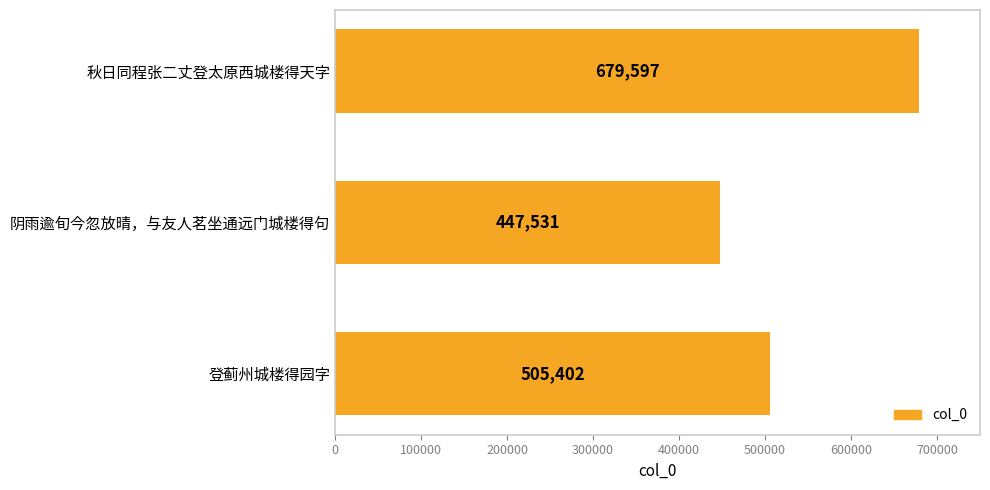

How many bars are there in total?

3